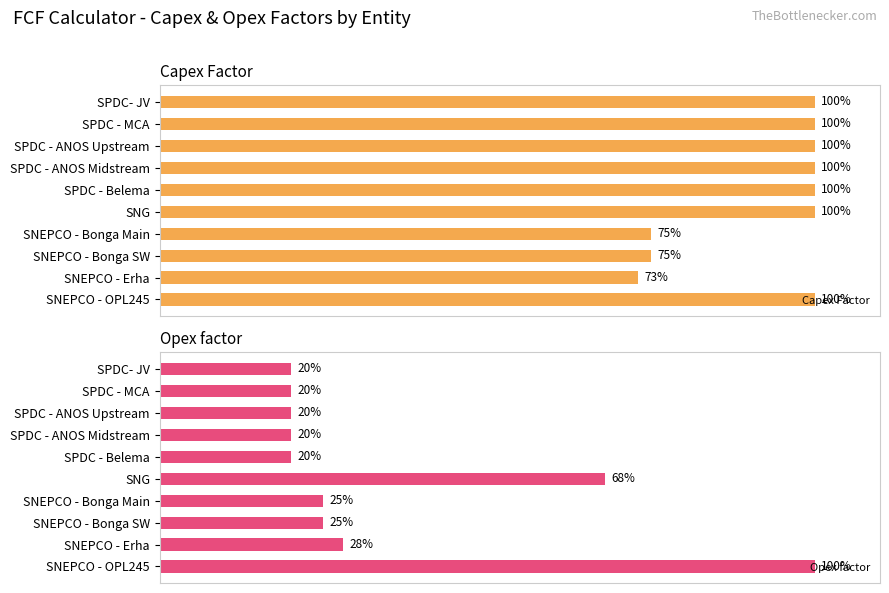

Which category has the highest value in the Opex factor series?

SNEPCO - OPL245